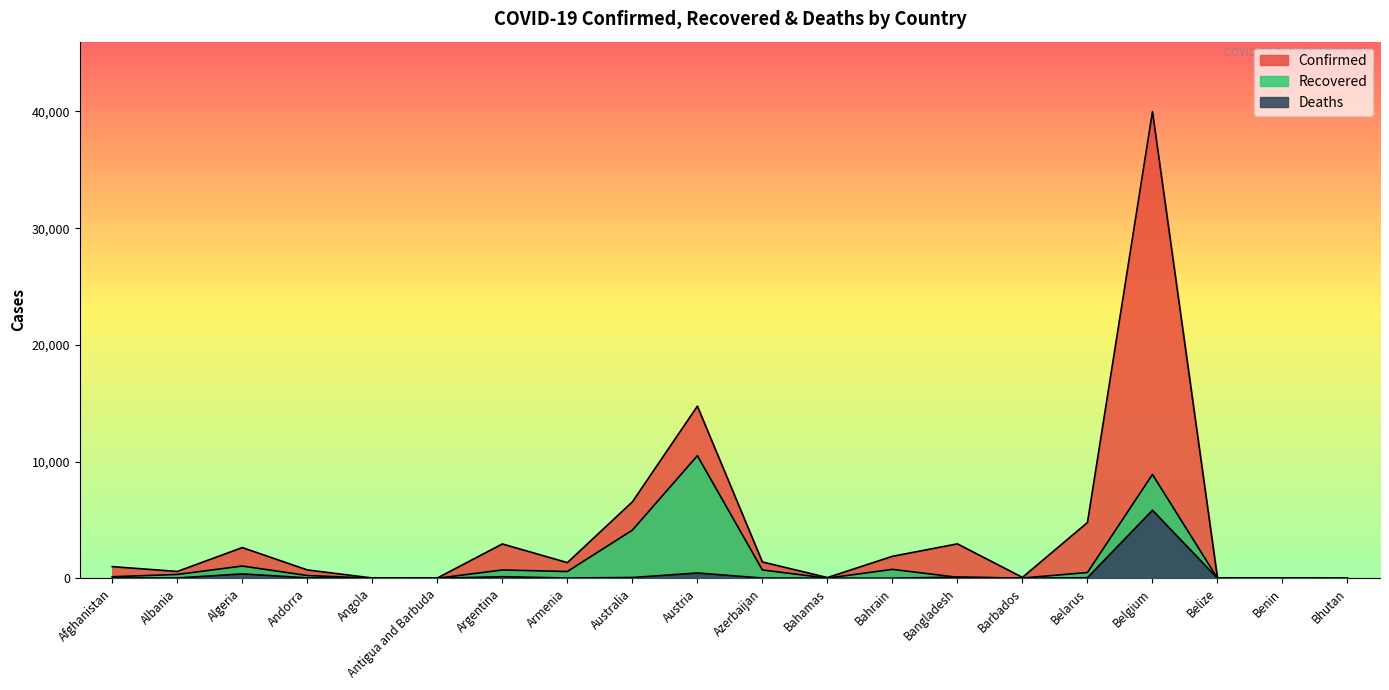

What is the maximum value for Recovered?

10501